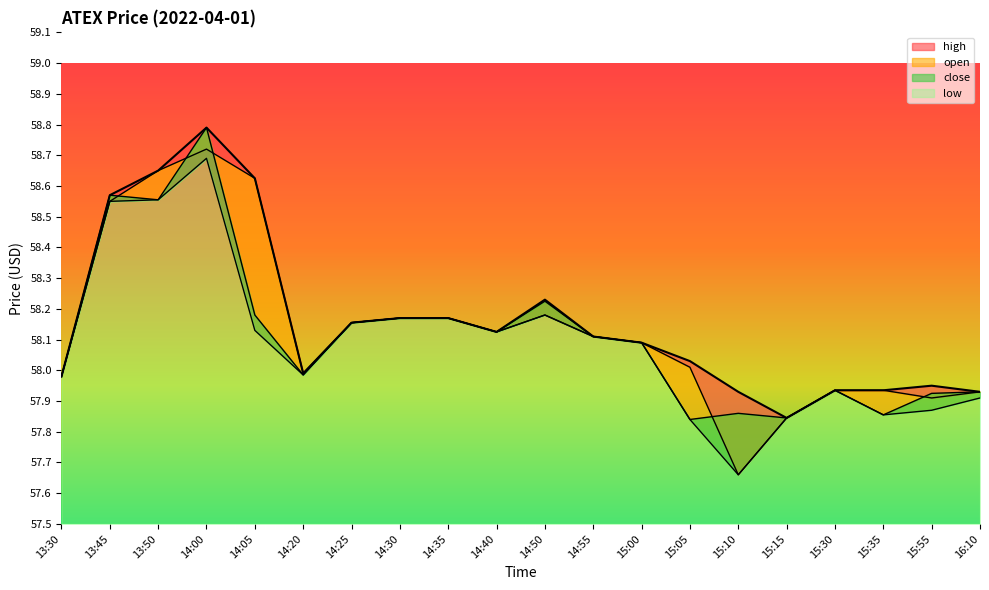

What is the difference between the maximum and second lowest values in the low series?

0.8